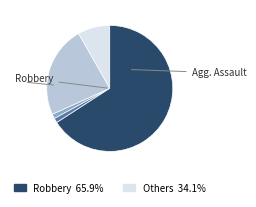

Does any single category account for the majority?

Yes